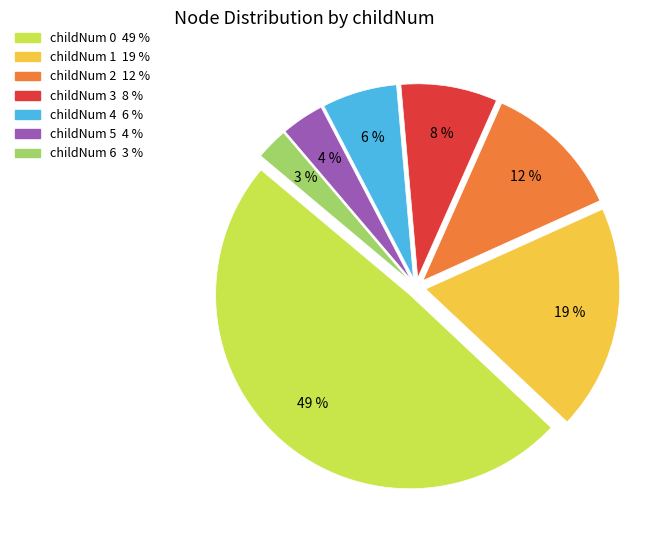

To the nearest percent, what is the difference between the largest and smallest slice percentages?

46%